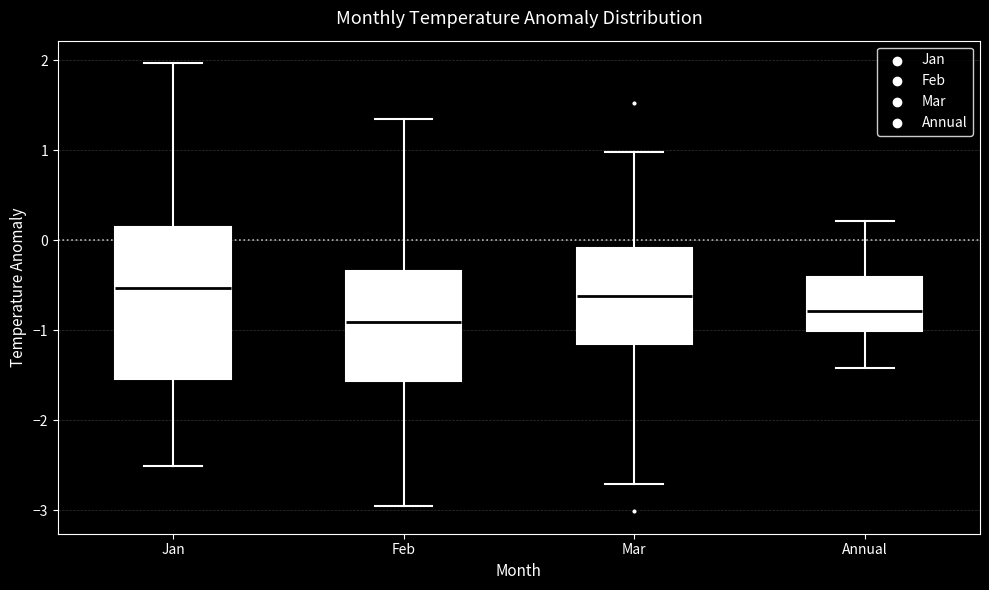

Which box is the tallest, from its lower edge to its upper edge?

Jan